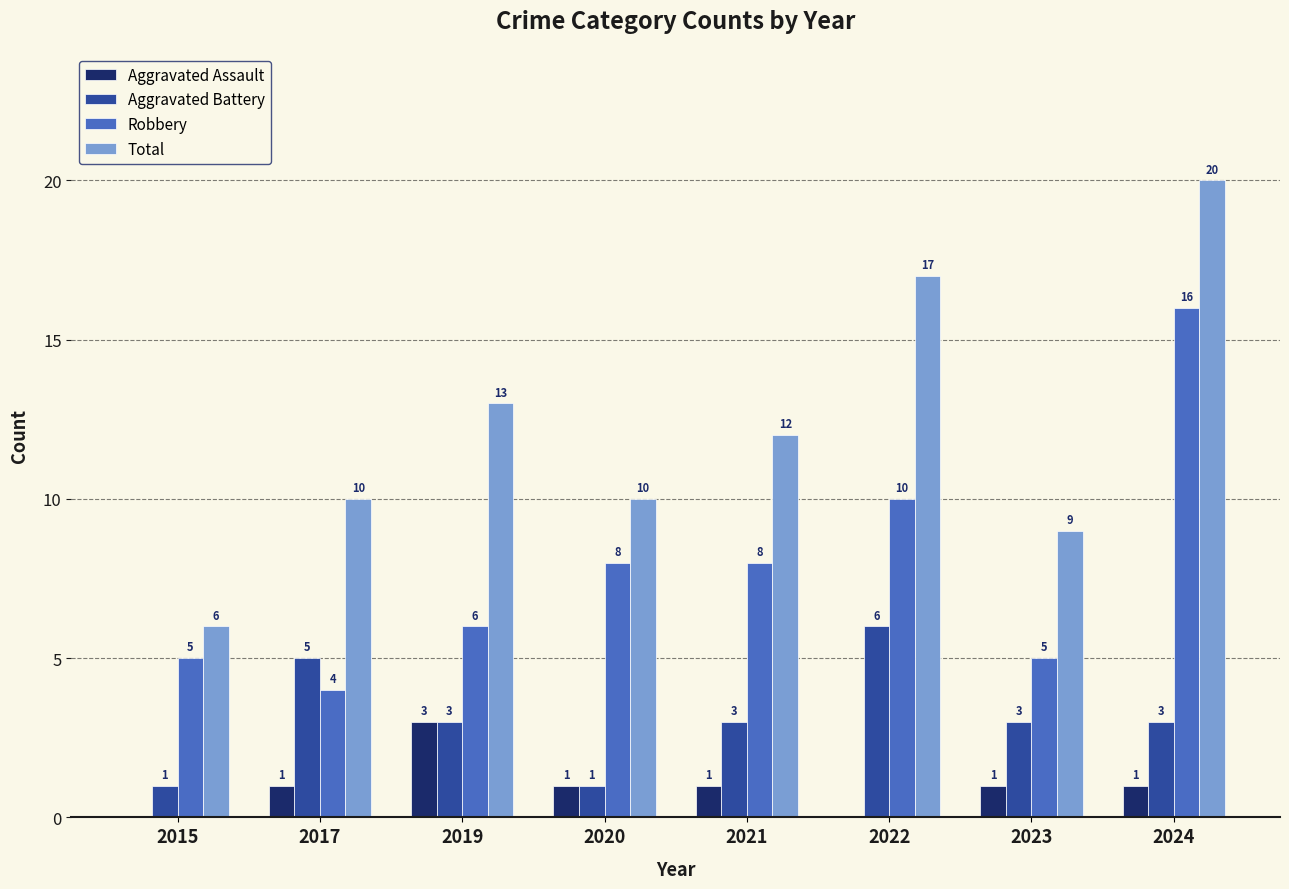

Does the chart contain stacked bars?

No